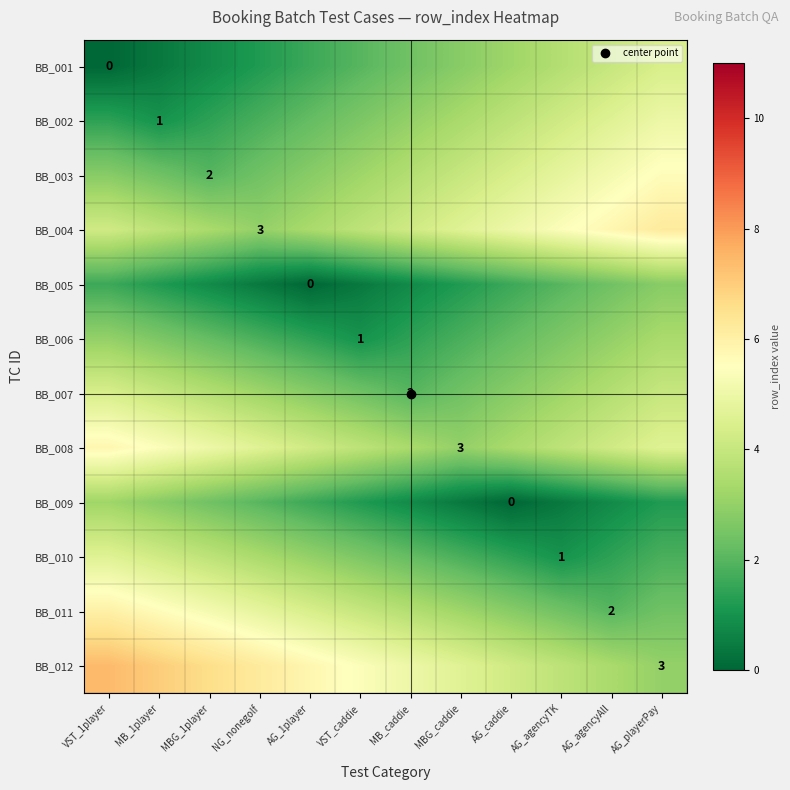

Where is BB_011 nearest to the value 4?

VST_caddie